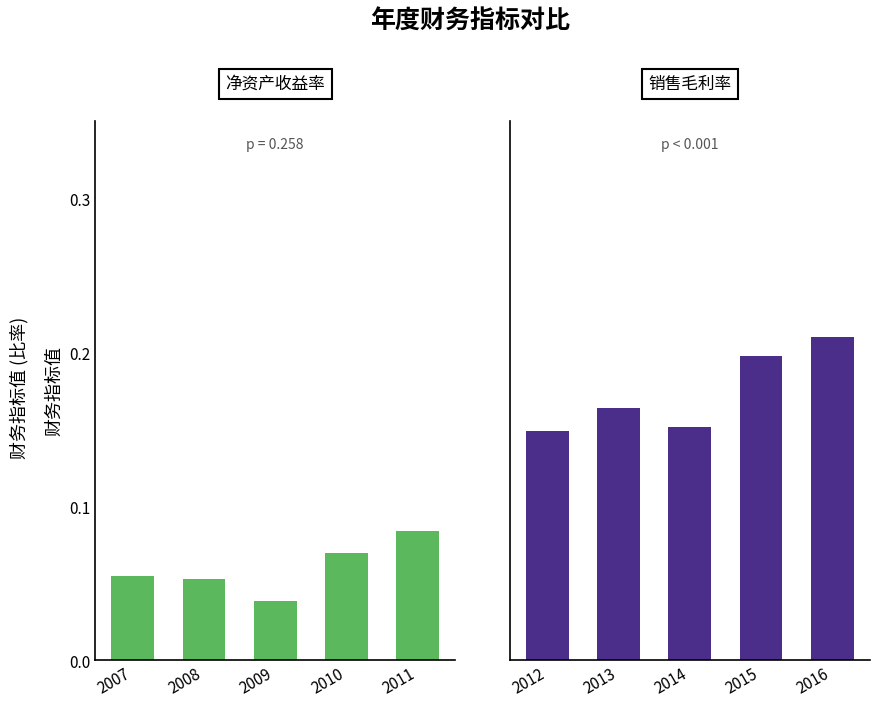

The 净资产收益率(平均)(%) series shows 0.1 at 2010. True or false?

False